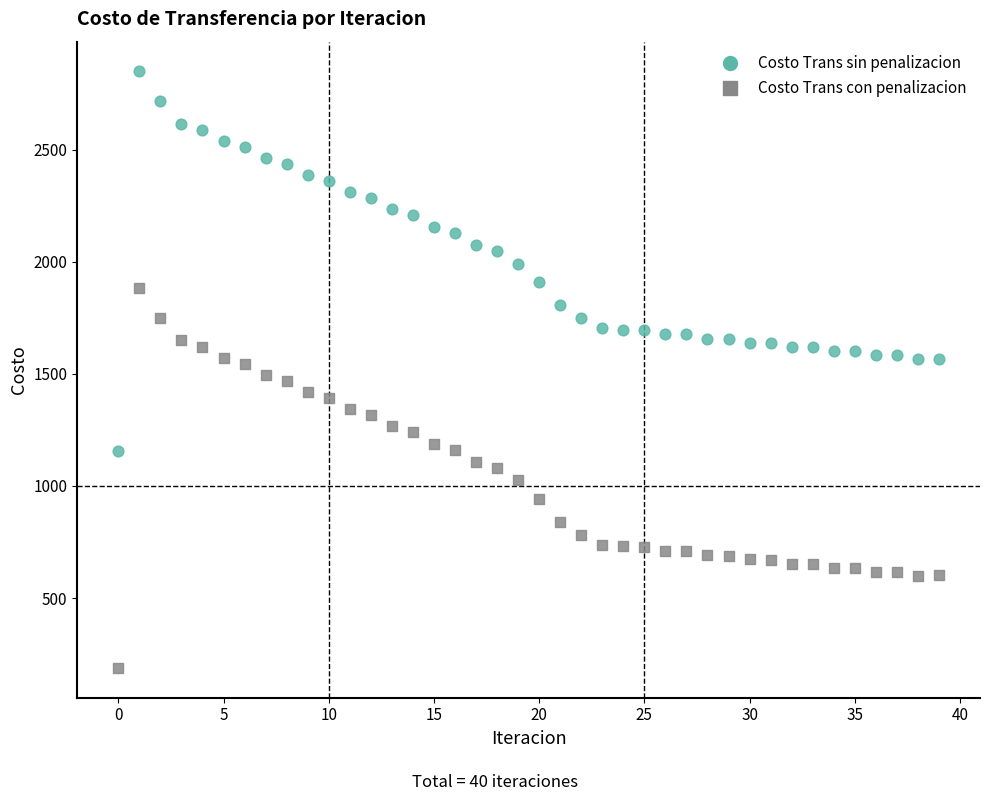

Which series contains the lowest Y value?

Costo Trans con penalizacion